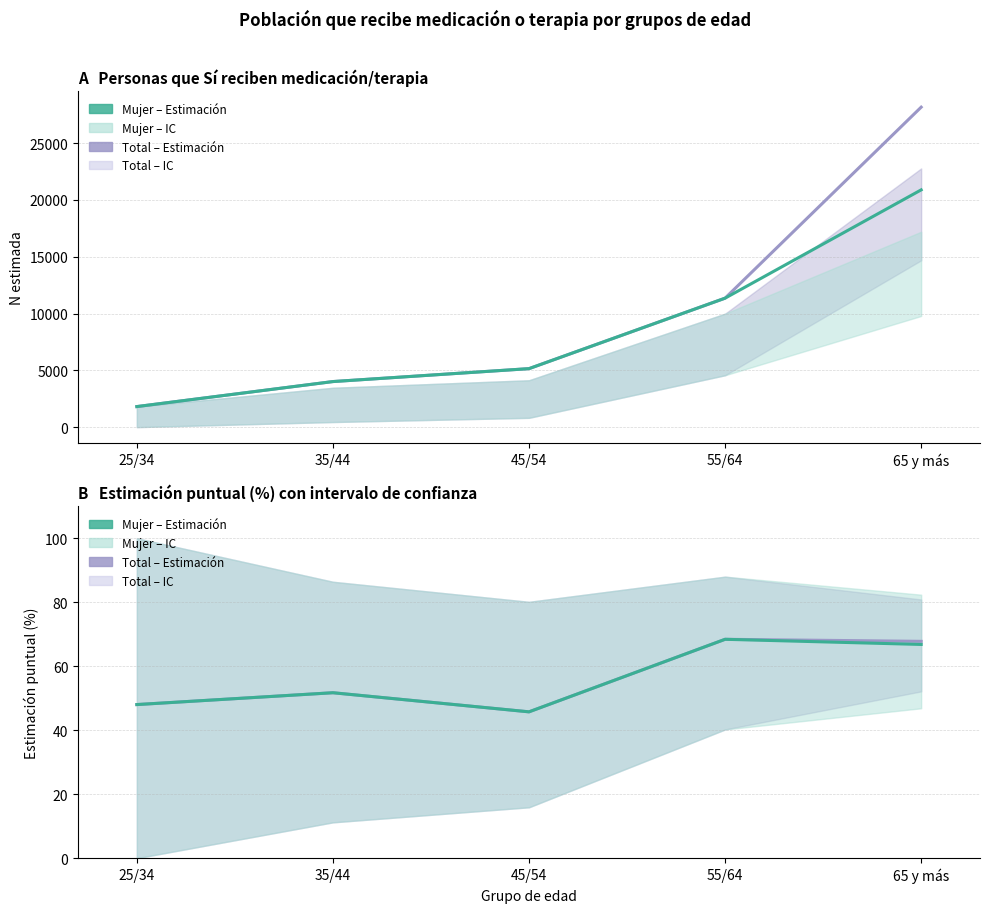

At which category does the chart reach its peak across all series?

65 y más